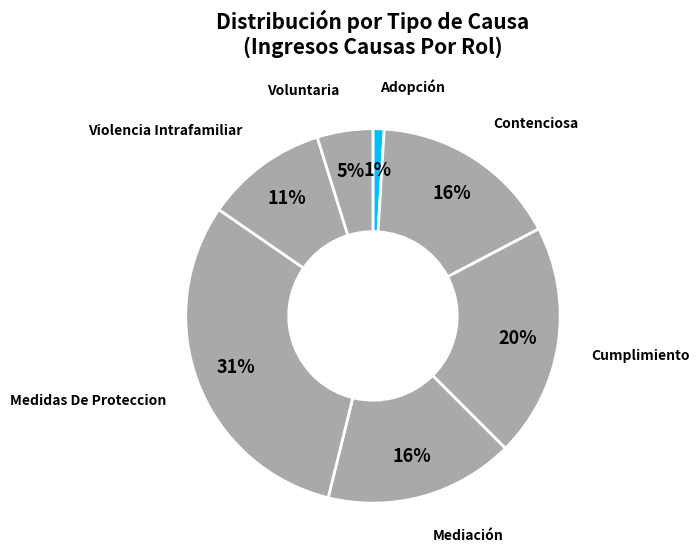

Is there any slice that represents more than half of the pie?

No